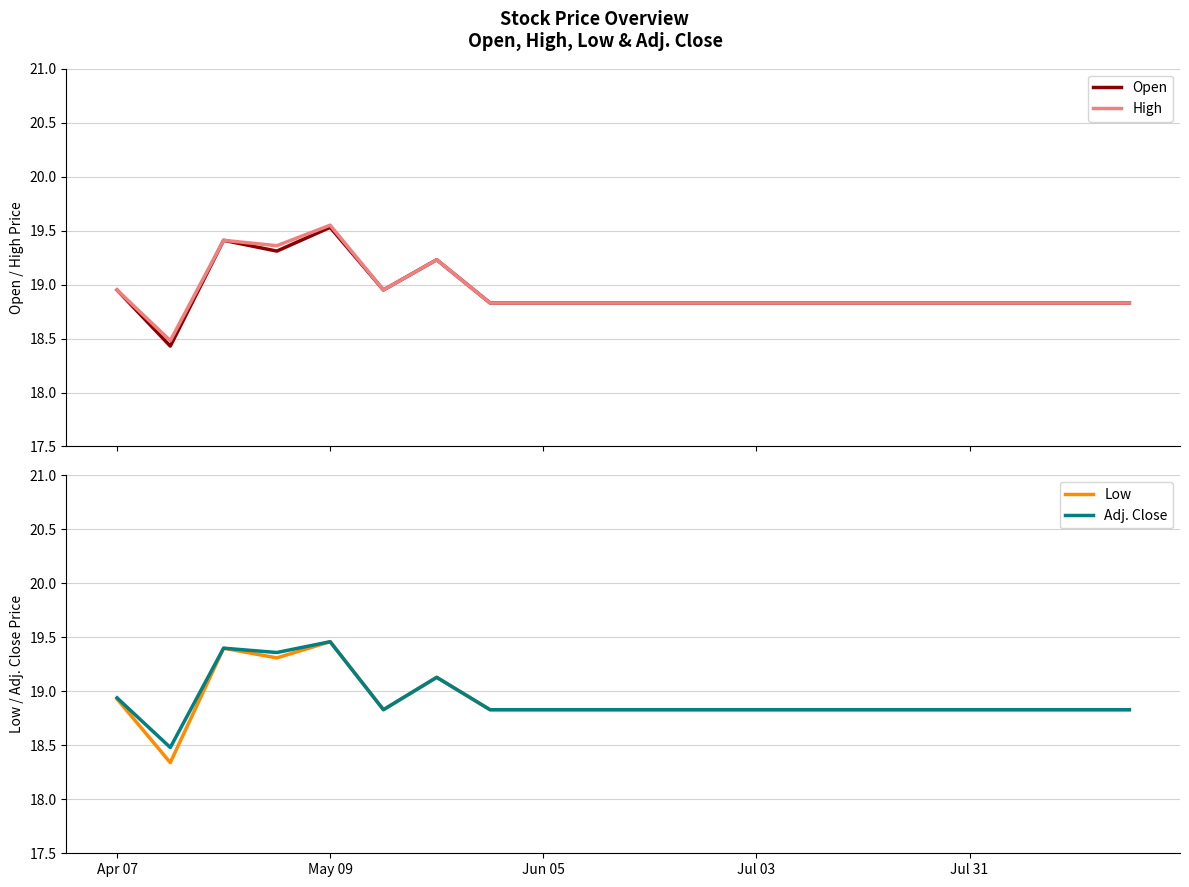

Reading left to right, transcribe all the data shown in this chart.

Open: 18.9	18.4	19.4	19.3	19.5	18.9	19.2	18.8	18.8	18.8	18.8	18.8	18.8	18.8	18.8	18.8	18.8	18.8	18.8	18.8
High: 18.9	18.5	19.4	19.4	19.6	18.9	19.2	18.8	18.8	18.8	18.8	18.8	18.8	18.8	18.8	18.8	18.8	18.8	18.8	18.8
Low: 18.9	18.3	19.4	19.3	19.5	18.8	19.1	18.8	18.8	18.8	18.8	18.8	18.8	18.8	18.8	18.8	18.8	18.8	18.8	18.8
Adj. Close: 18.9	18.5	19.4	19.4	19.5	18.8	19.1	18.8	18.8	18.8	18.8	18.8	18.8	18.8	18.8	18.8	18.8	18.8	18.8	18.8